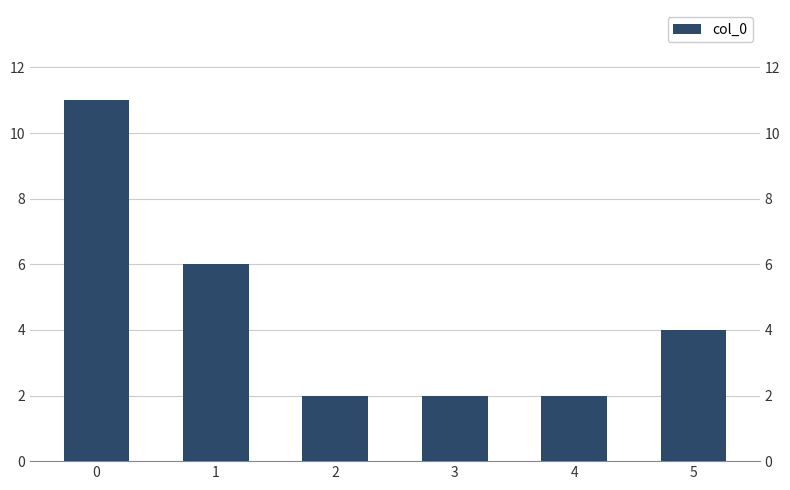

Count the values in the range 2 to 6.

5